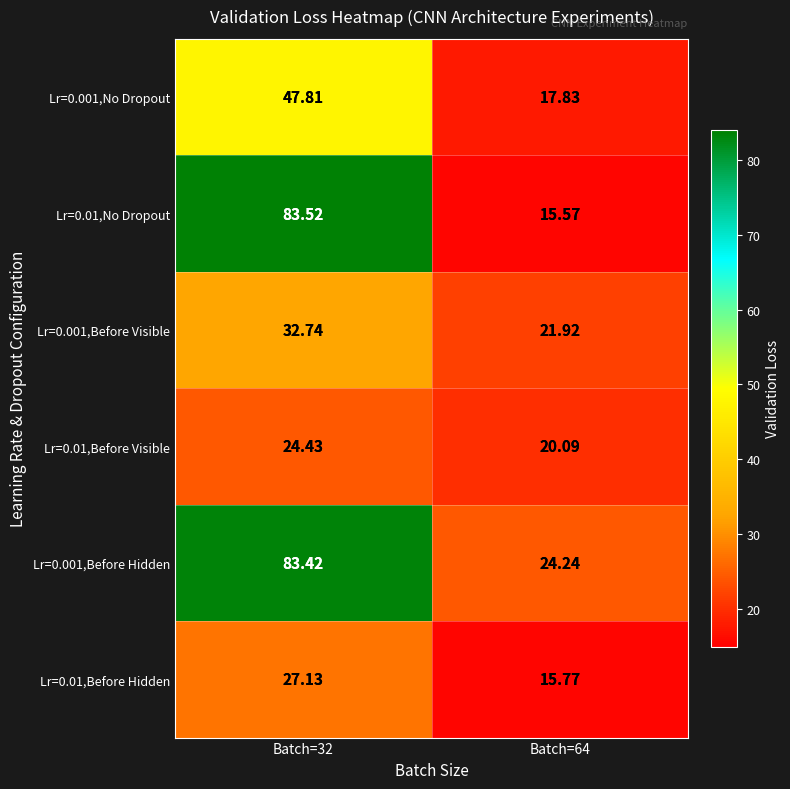

Is the value of Lr=0.01,Before Visible at Batch=32 greater than the value of Lr=0.01,Before Hidden at Batch=32?

No